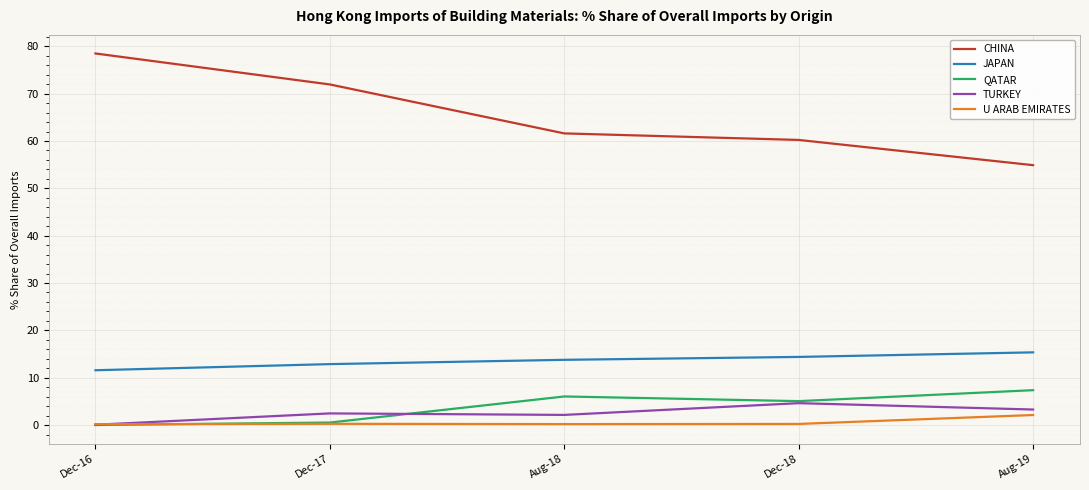

Is the value of TURKEY at Dec-17 greater than the value of CHINA at Dec-17?

No